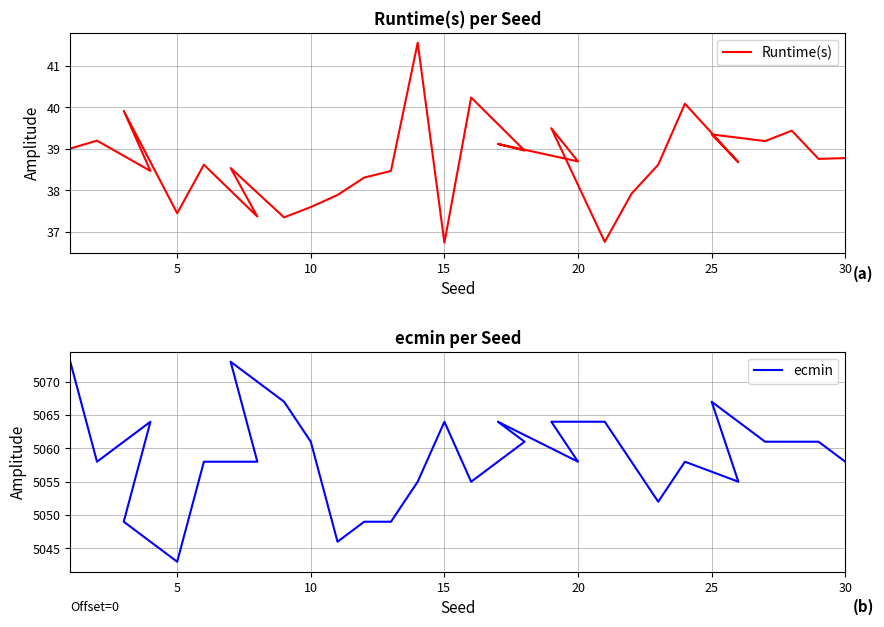

What is the maximum value shown in the chart?

5073.0